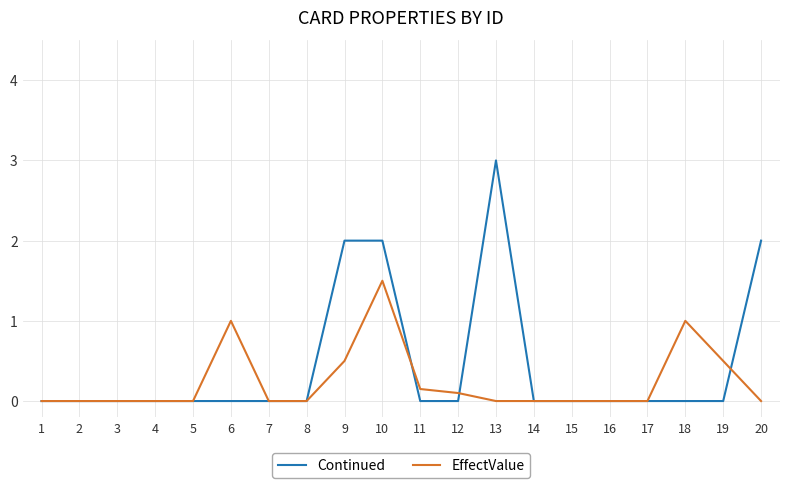

Rank the series by their maximum value, from highest to lowest.

Continued, EffectValue